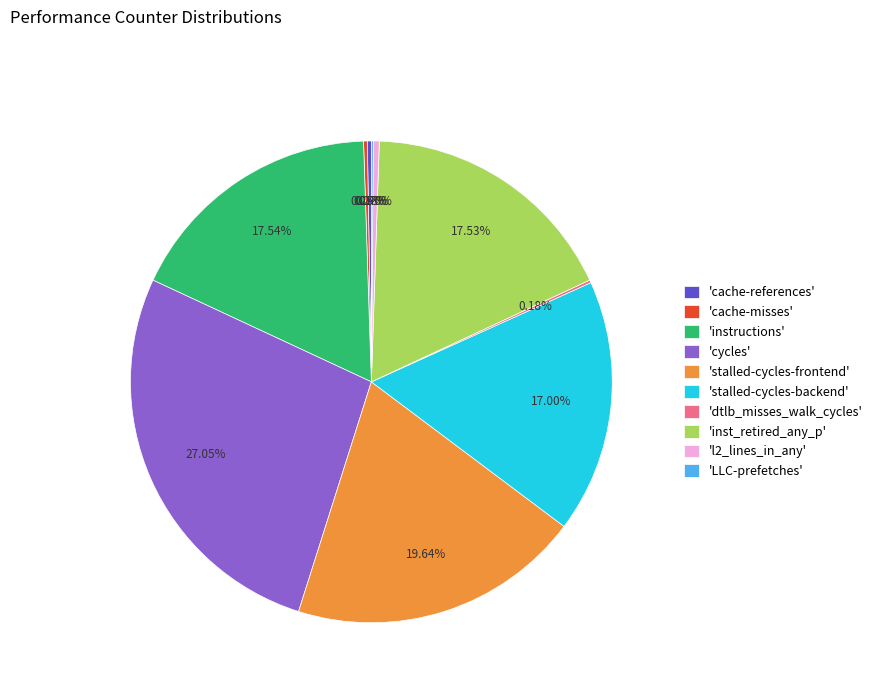

Is the sum of 'l2_lines_in_any' and 'inst_retired_any_p' greater than half?

No